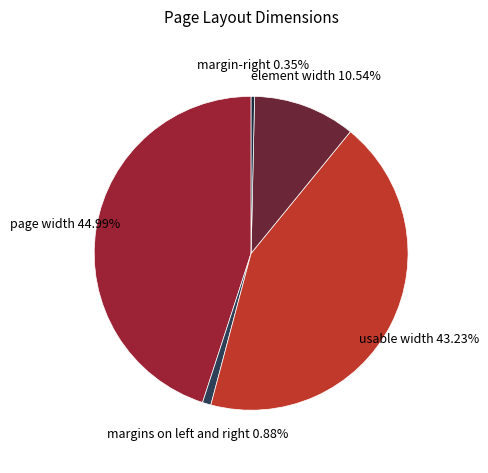

To the nearest percent, what is the average slice percentage?

20%